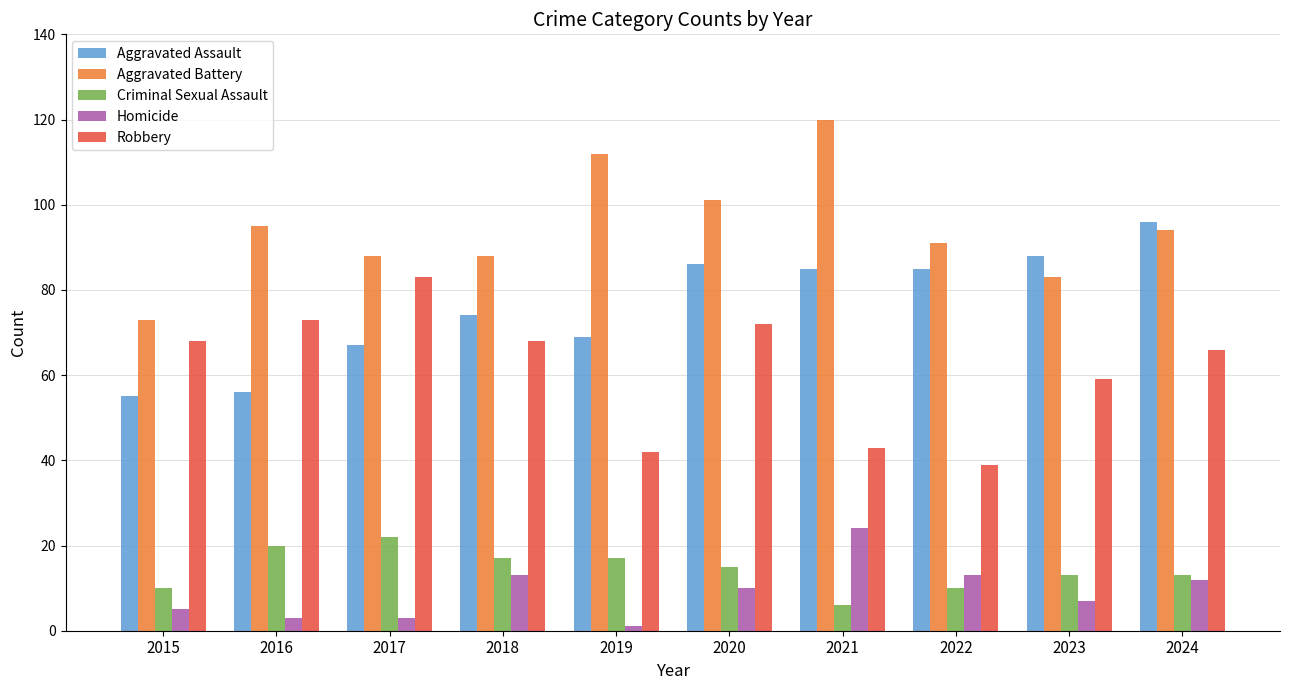

What is the value of the Homicide bar at the 7th from the left?

24